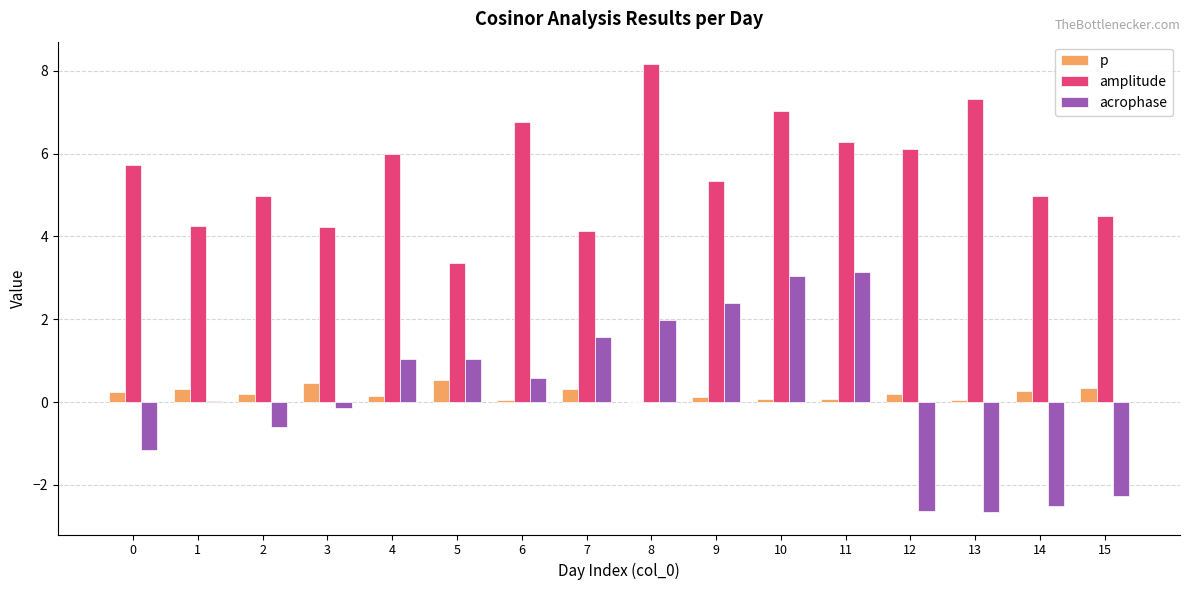

The amplitude series shows 9.7 at 12. True or false?

False